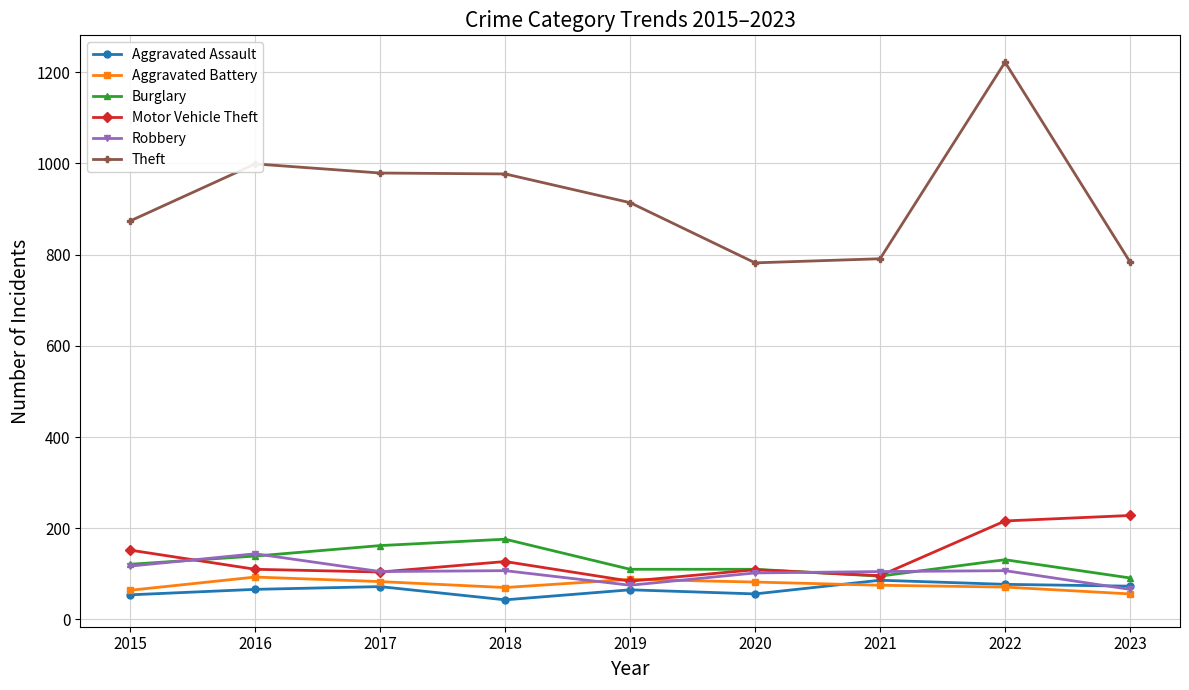

What are all the series names shown in the legend?

Aggravated Assault, Aggravated Battery, Burglary, Motor Vehicle Theft, Robbery, Theft